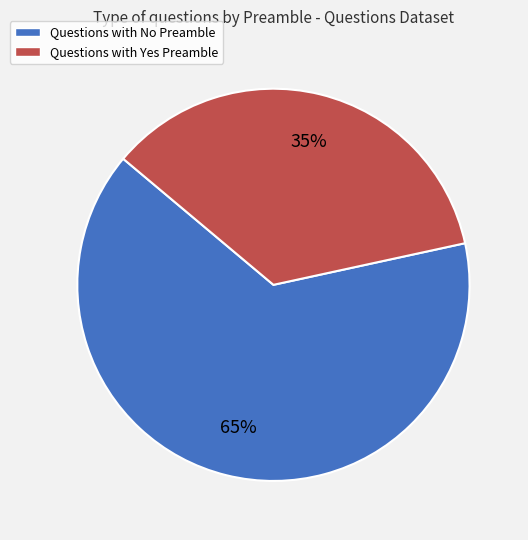

Which slice represents more than half of the pie?

Questions with No Preamble